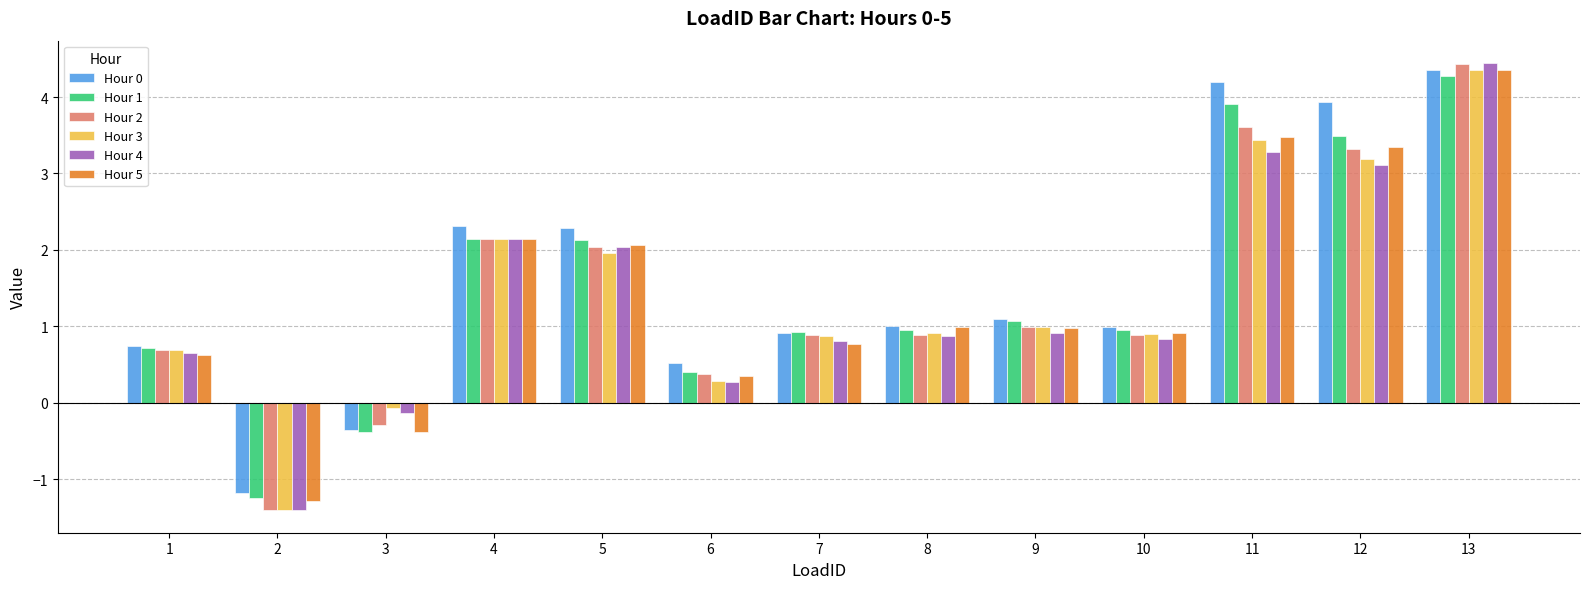

Which series has the widest spread of values?

Hour 4